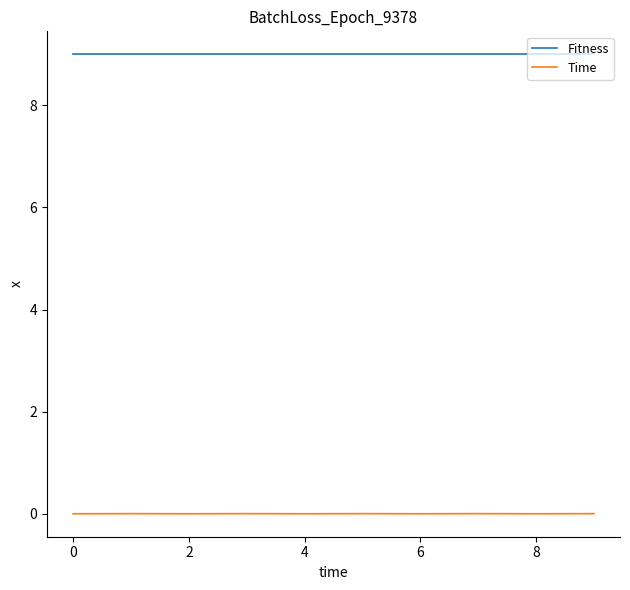

True or false: Time and Fitness cross at least once.

False